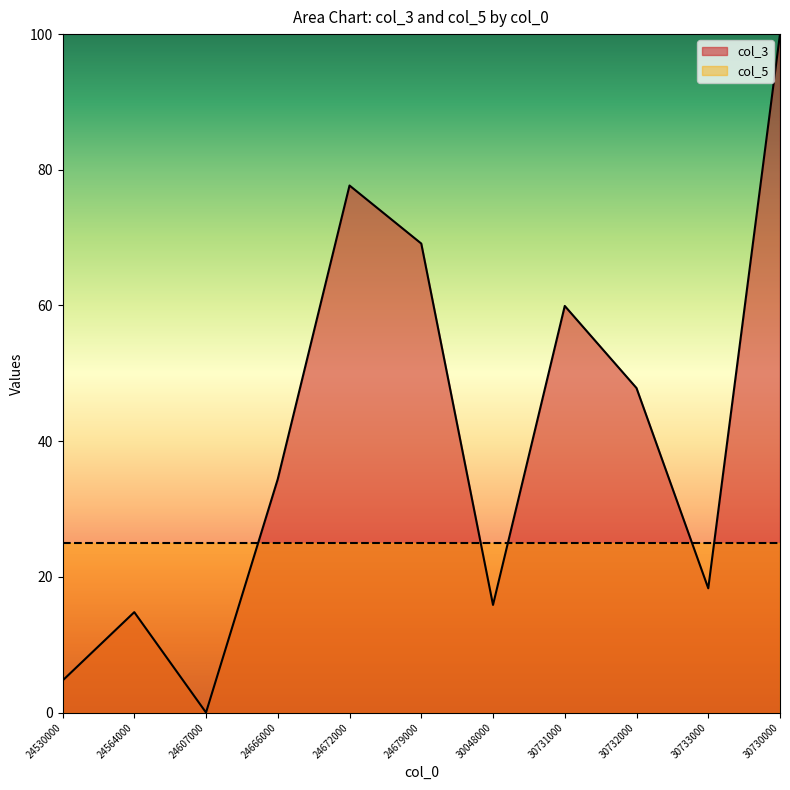

Reading left to right, transcribe all the data shown in this chart.

24530000=4.7	24564000=14.8	24607000=0.0	24666000=34.4	24672000=77.7	24679000=69.1	30048000=15.9	30731000=59.9	30732000=47.8	30733000=18.3	30730000=100.0